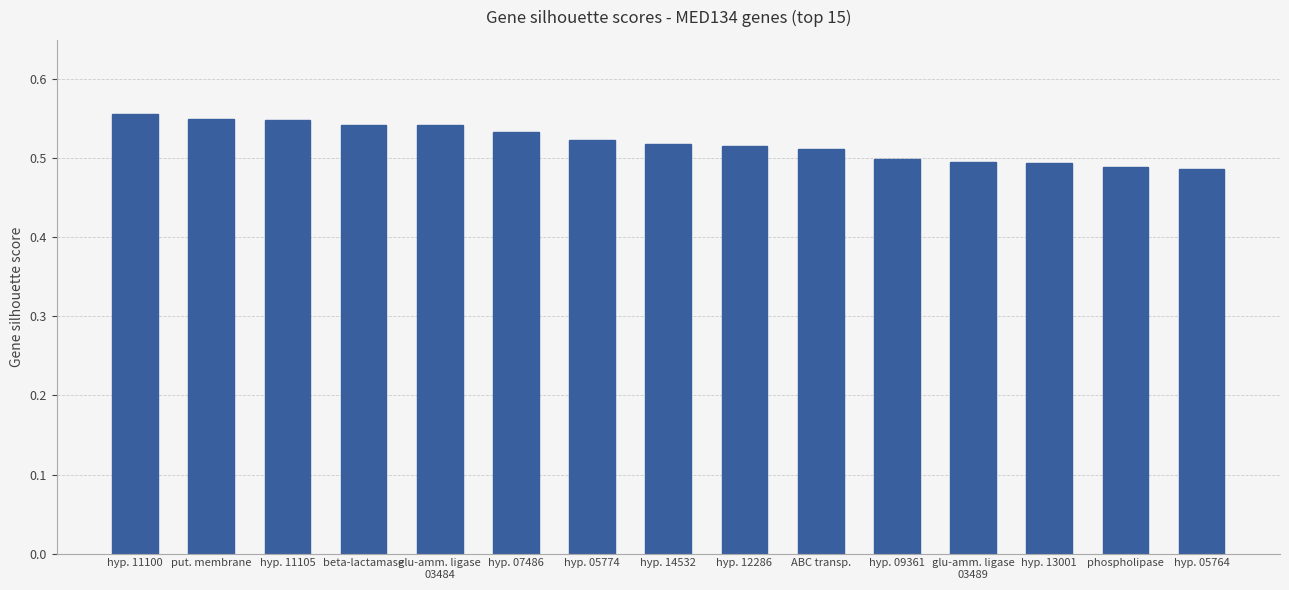

What is the sum of the values at hyp. 05774 and hyp. 11100?

1.1